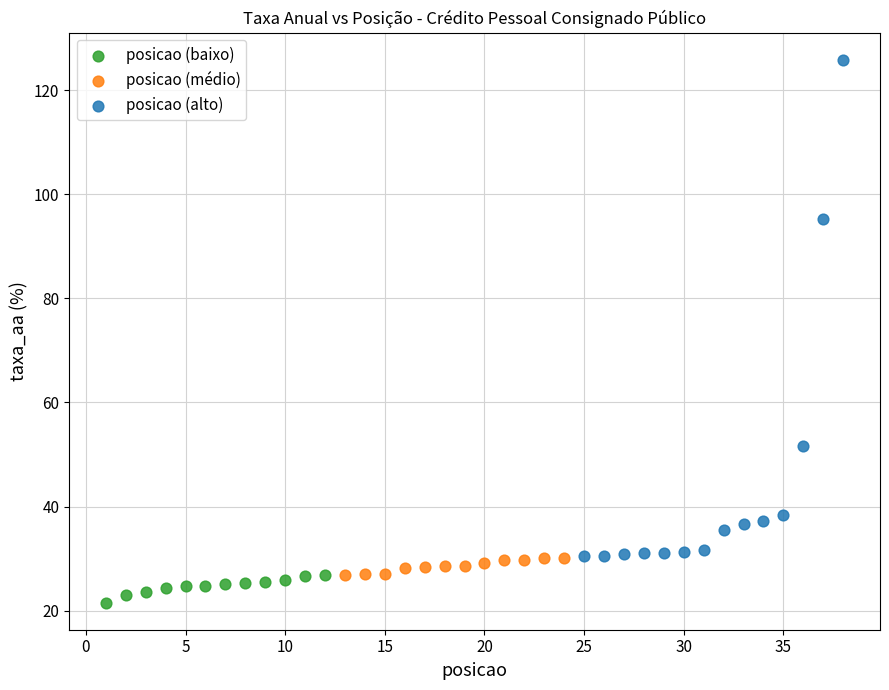

Which series has the largest Y range (max minus min)?

posicao (alto)